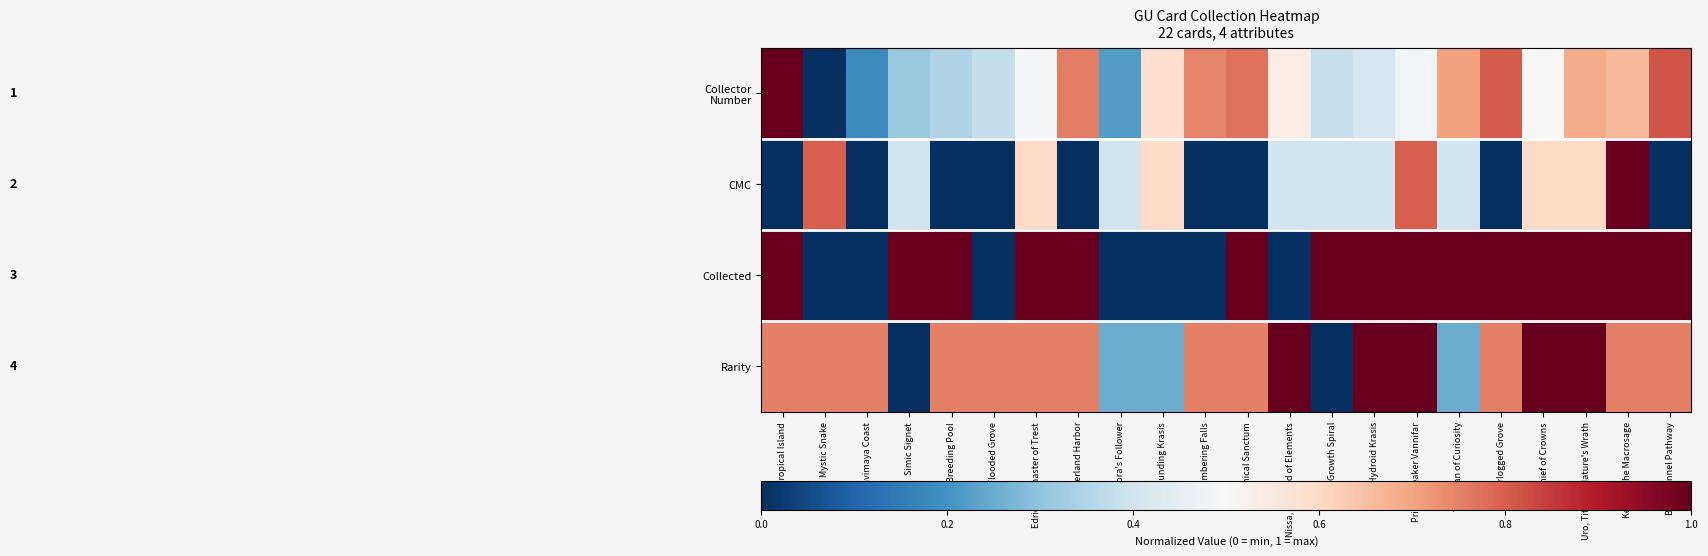

Which category has the highest value across all series?

Tropical Island